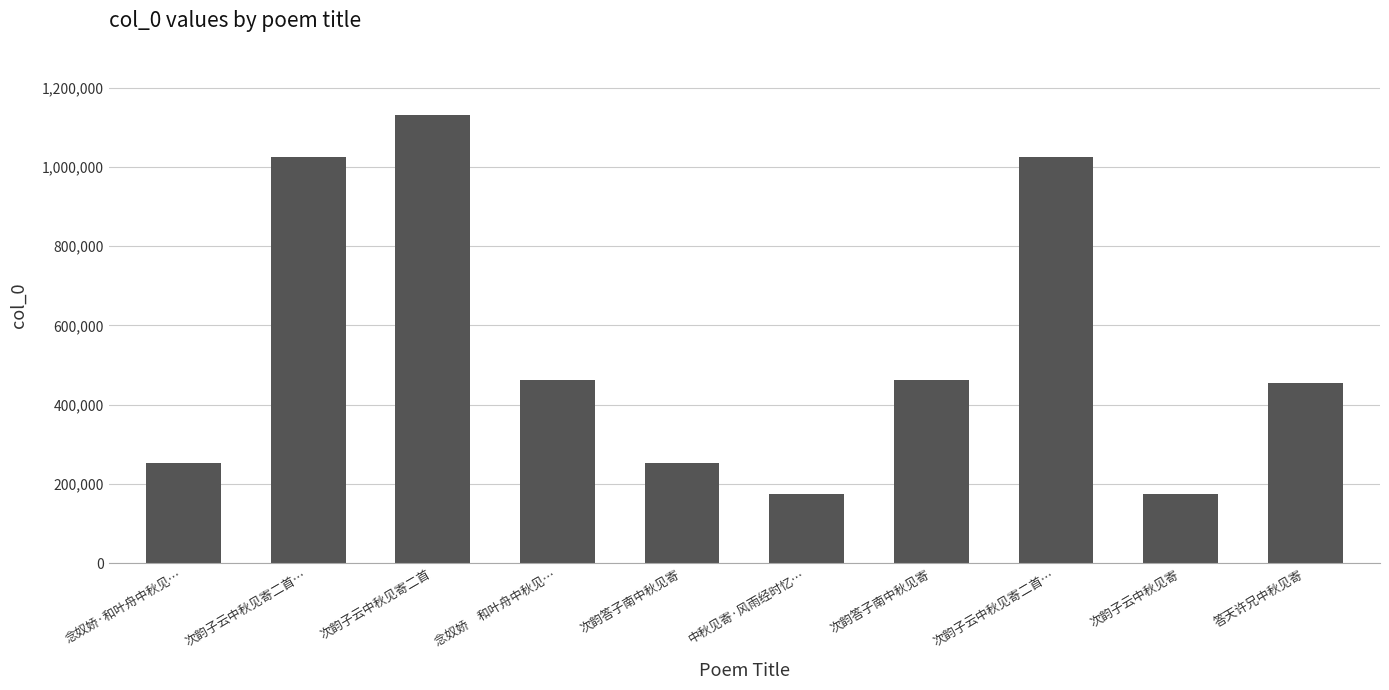

How many data points are less than 462312?

5